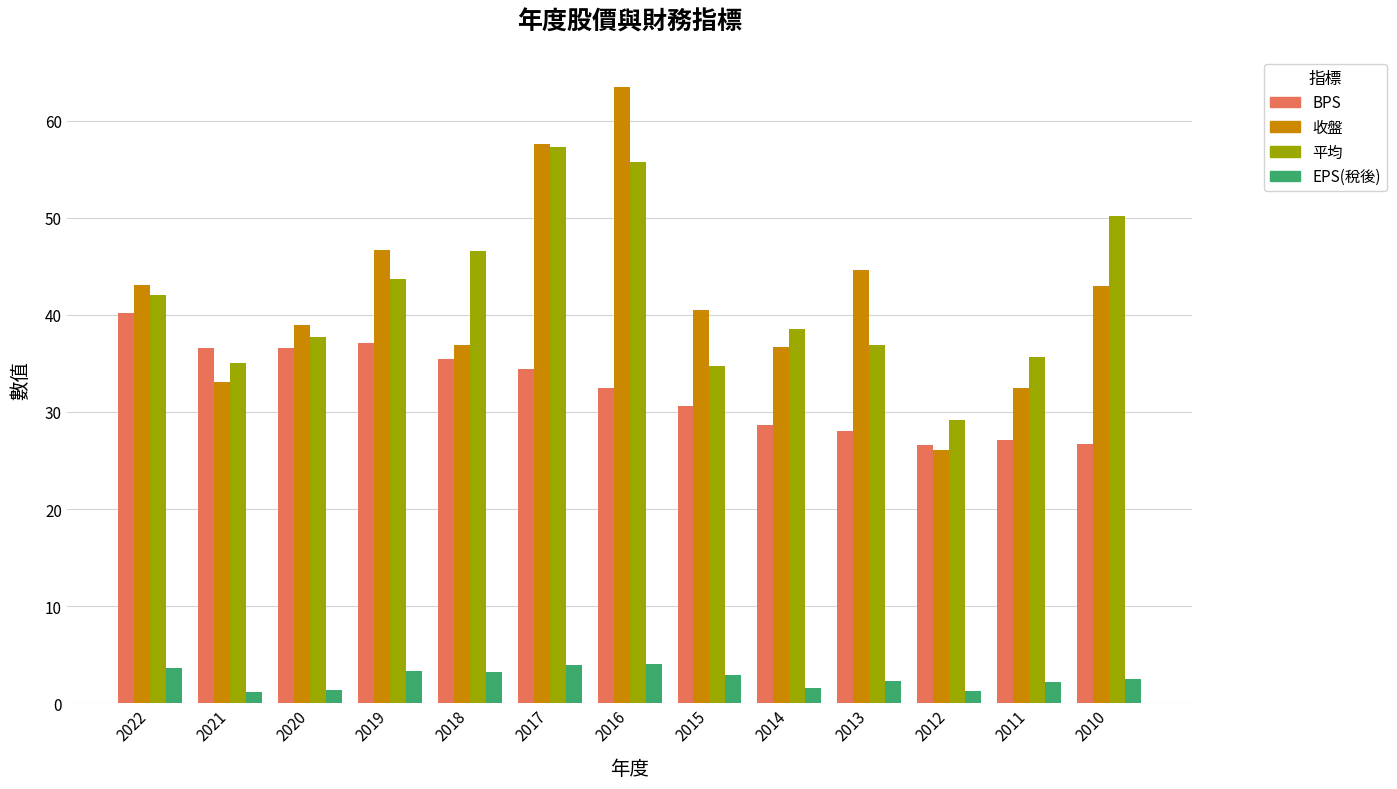

What is the smallest value displayed?

1.2